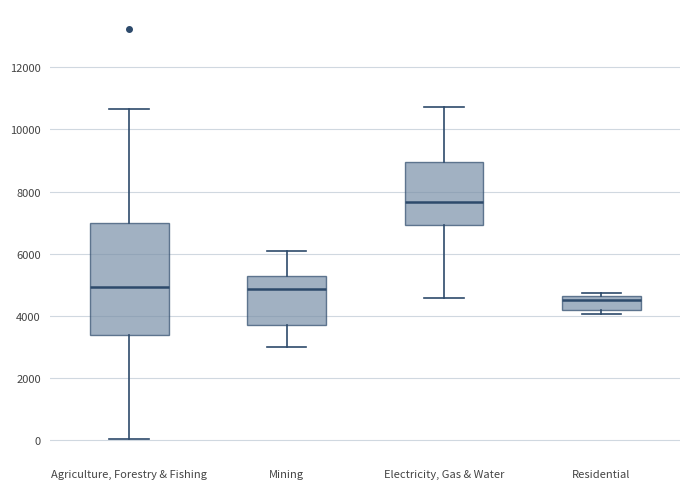

Reading left to right, transcribe this box plot: for each box, give where its median line is, the range the box spans, and where its two whiskers end, as read against the y-axis. The values are not printed on the chart, so give them approximately, as read against the axis.

Agriculture, Forestry & Fishing: median 5000, box 3400 to 7000, whiskers 0 to 10600
Mining: median 4800, box 3800 to 5200, whiskers 3000 to 6000
Electricity, Gas & Water: median 7600, box 7000 to 9000, whiskers 4600 to 10800
Residential: median 4600 (just below the box's upper edge), box 4200 to 4600, whiskers 4000 to 4800